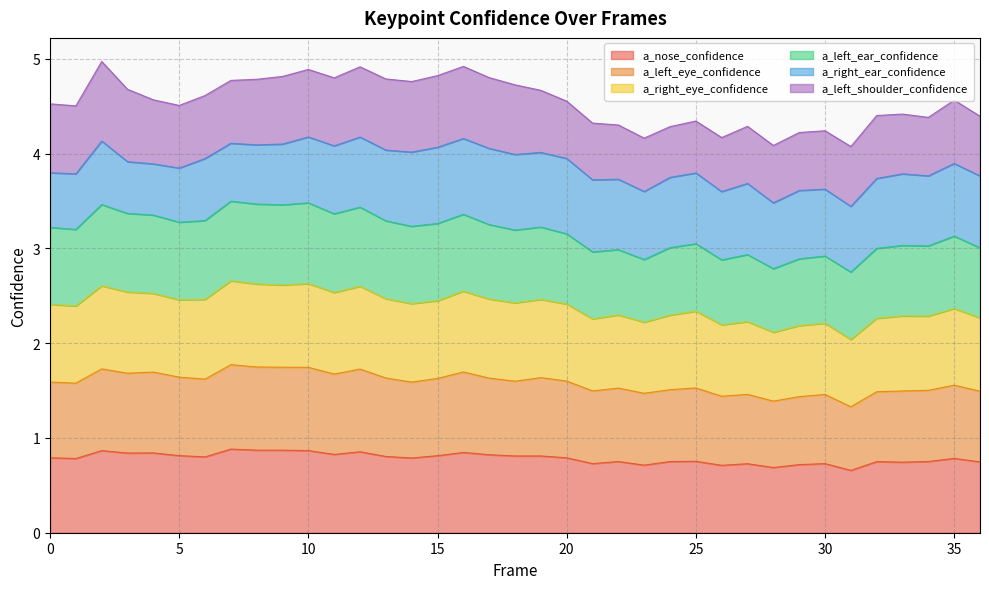

What is the minimum value for a_nose_confidence?

0.7